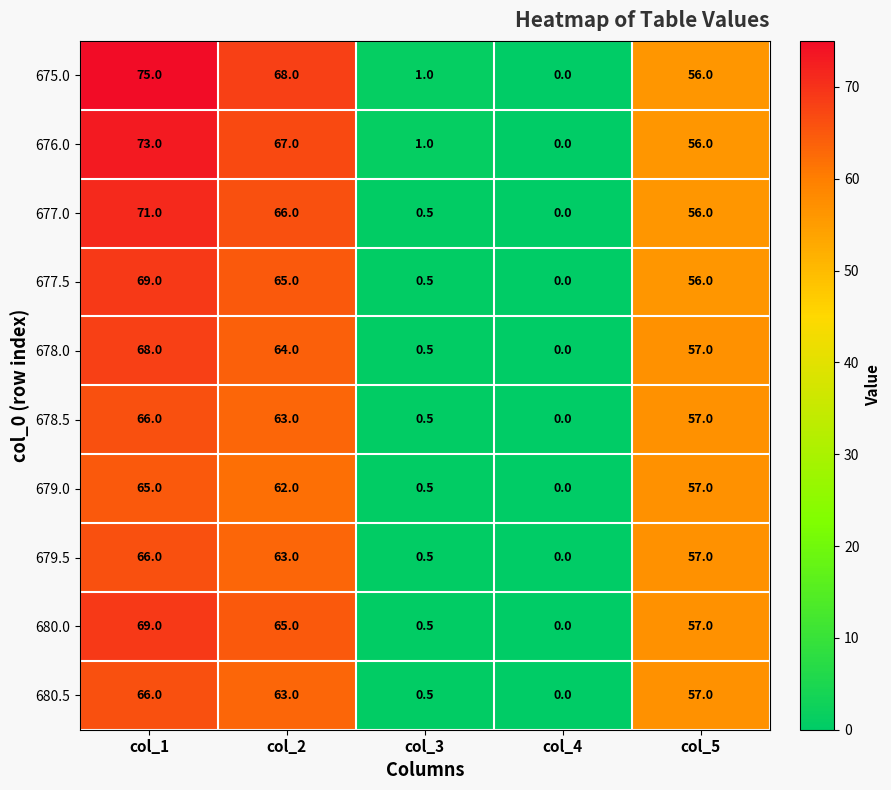

At which category is the sum across all series the highest?

col_1